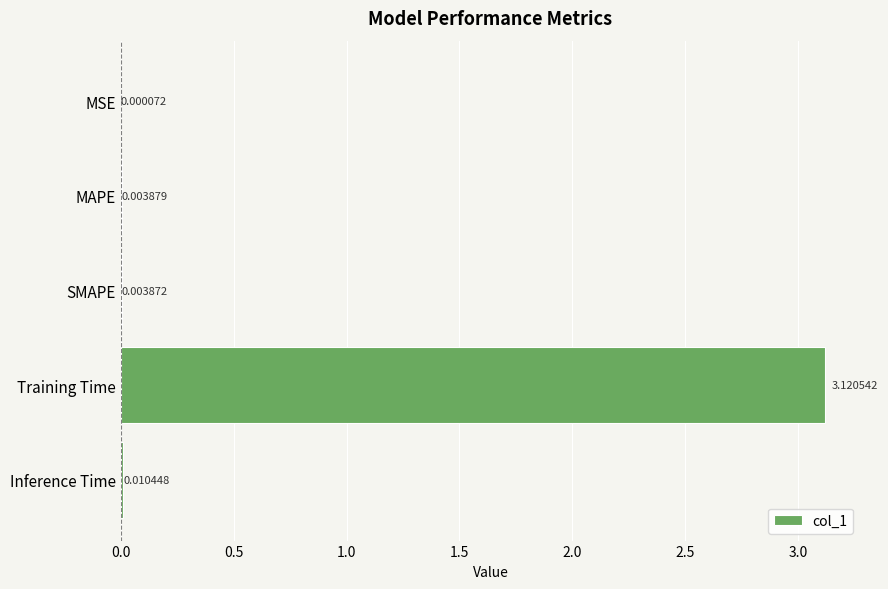

Which label corresponds to the largest value in the chart?

Training Time